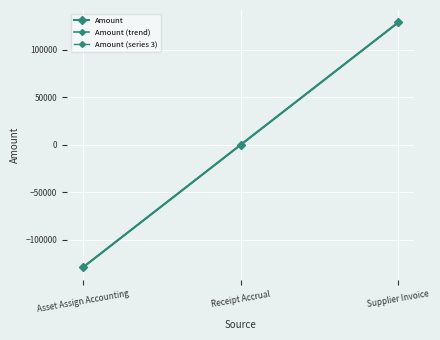

How many lines are shown in the chart?

1